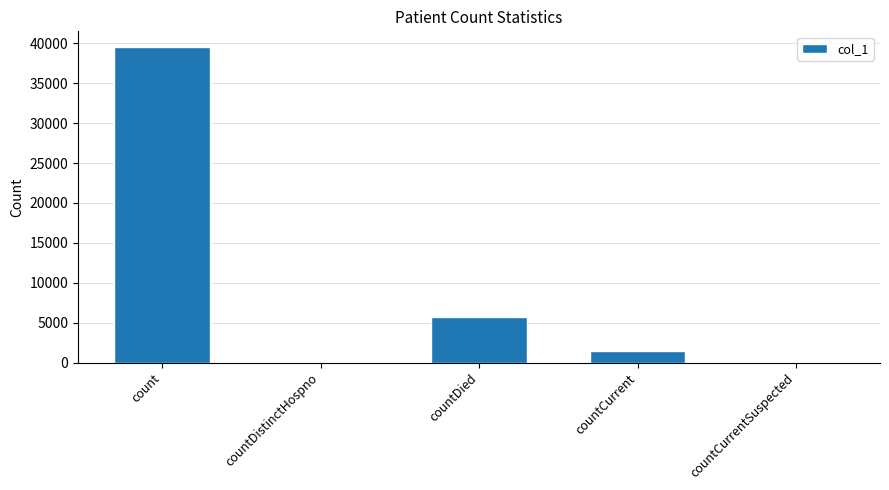

What is the change in value from countDied to countCurrentSuspected?

-5756